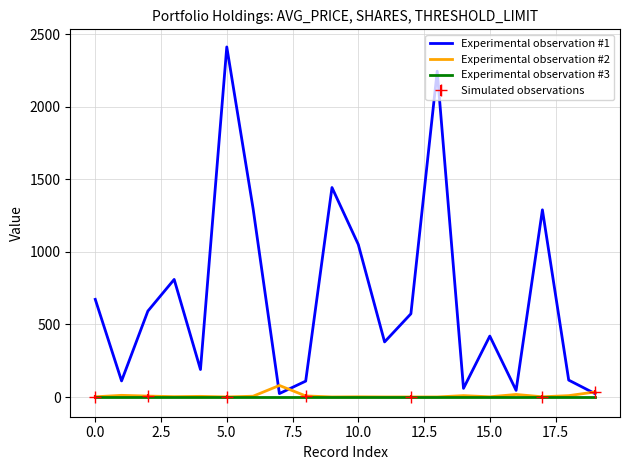

True or false: Experimental observation #3 and Experimental observation #1 intersect in this chart.

False